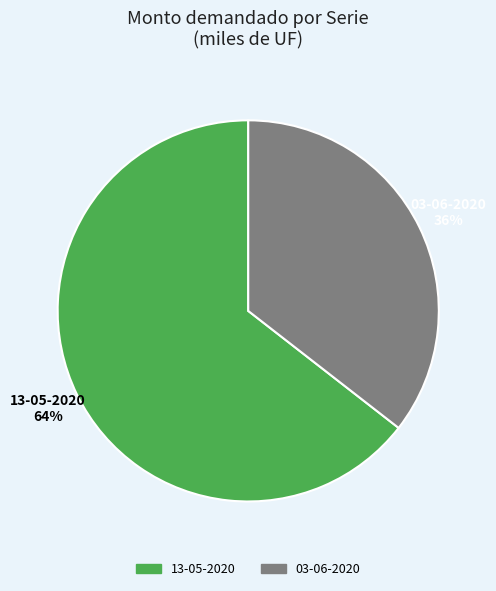

How many segments does this pie chart have?

2